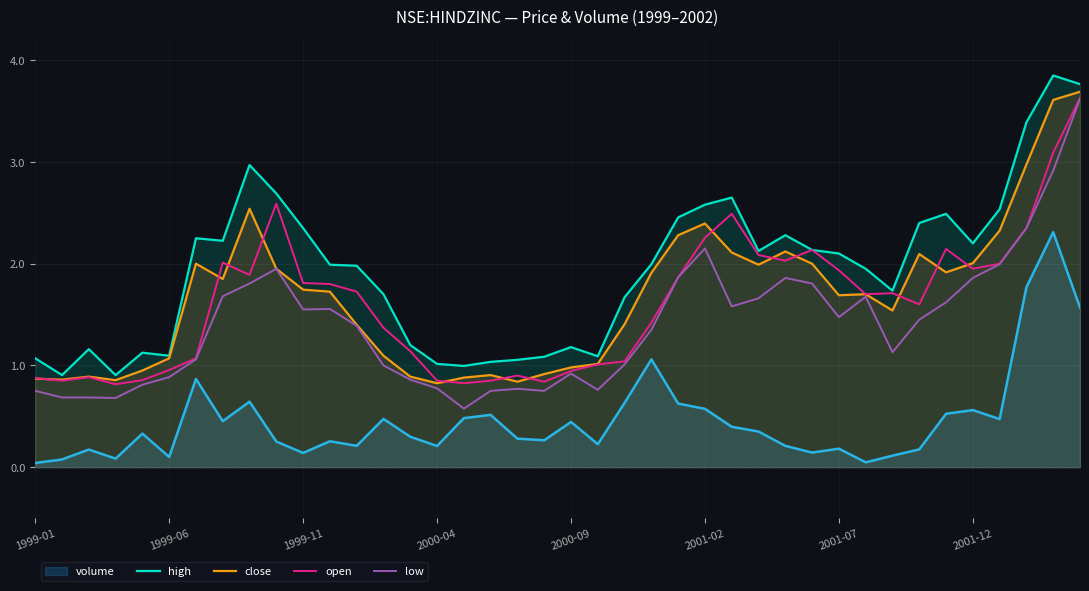

In open, how many points are higher than both neighbors (excluding endpoints)?

8